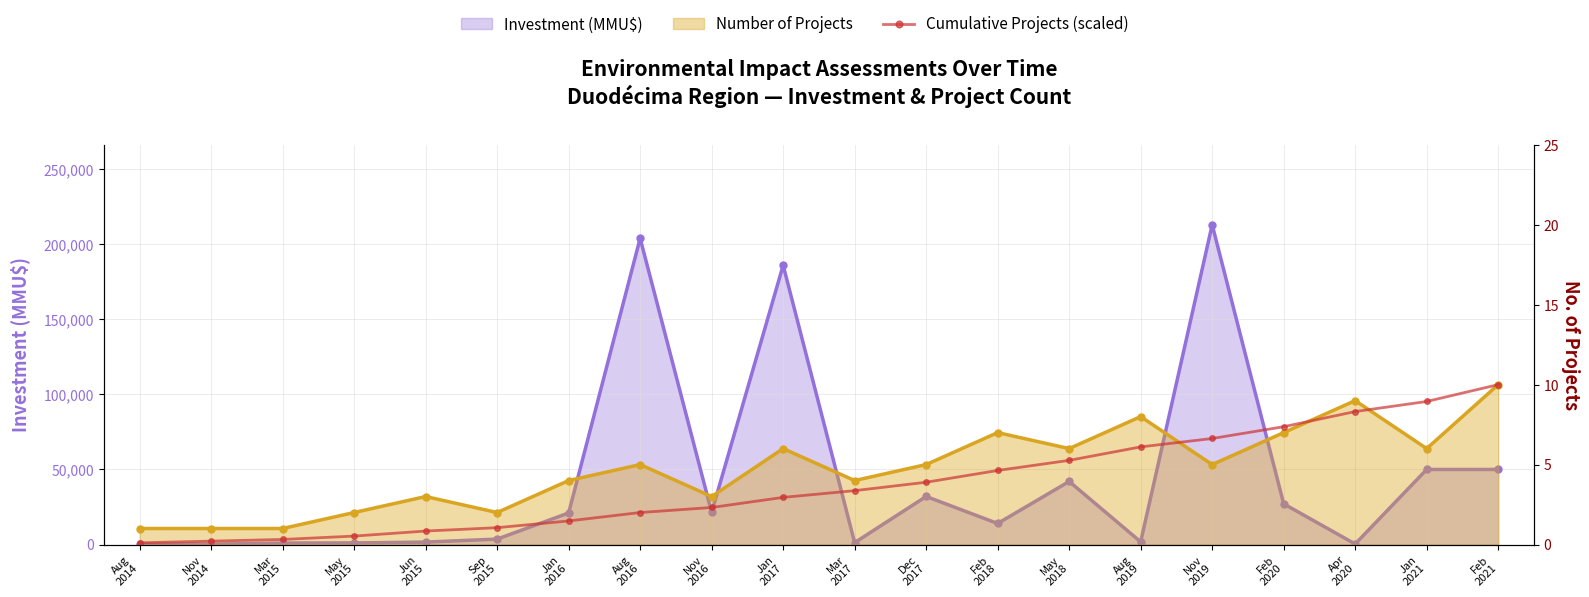

At which category does the chart reach its peak across all series?

Feb
2021